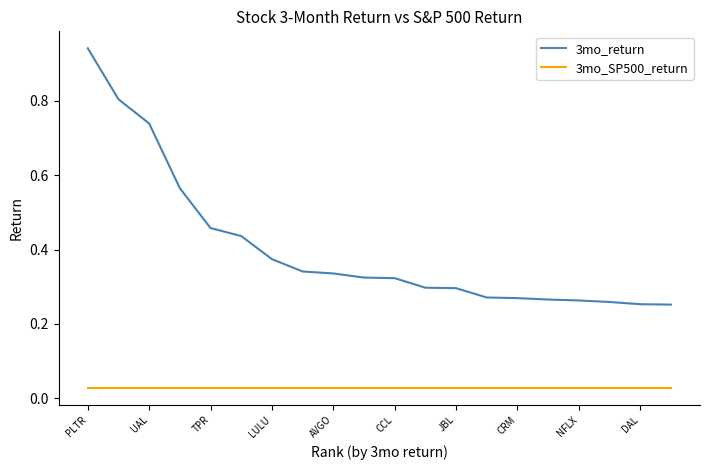

Which series has the largest total across all categories?

3mo_return